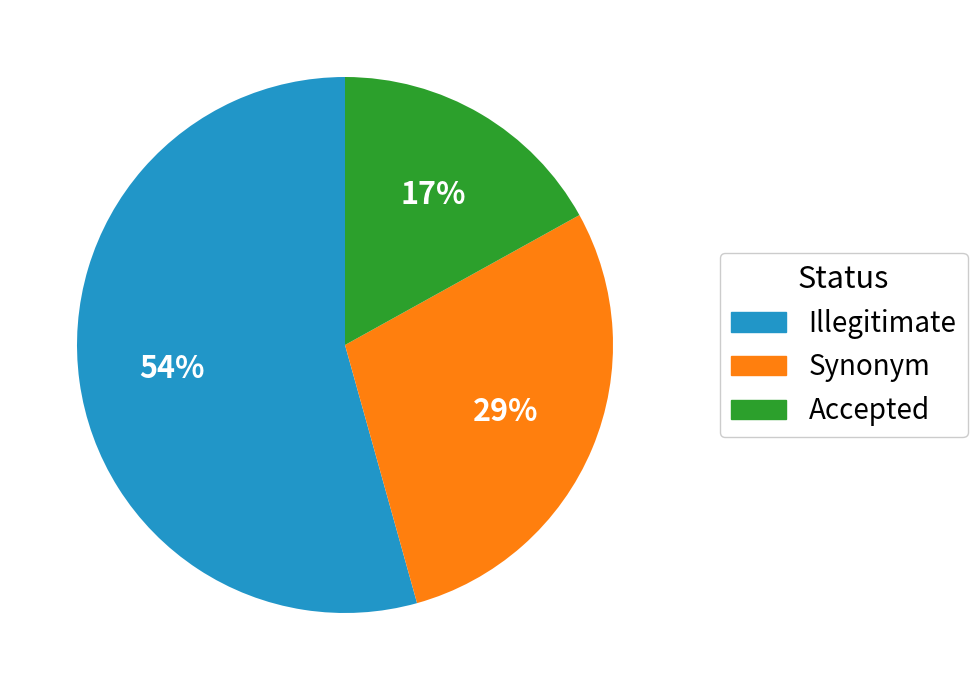

To the nearest percent, what is the average slice percentage?

33%